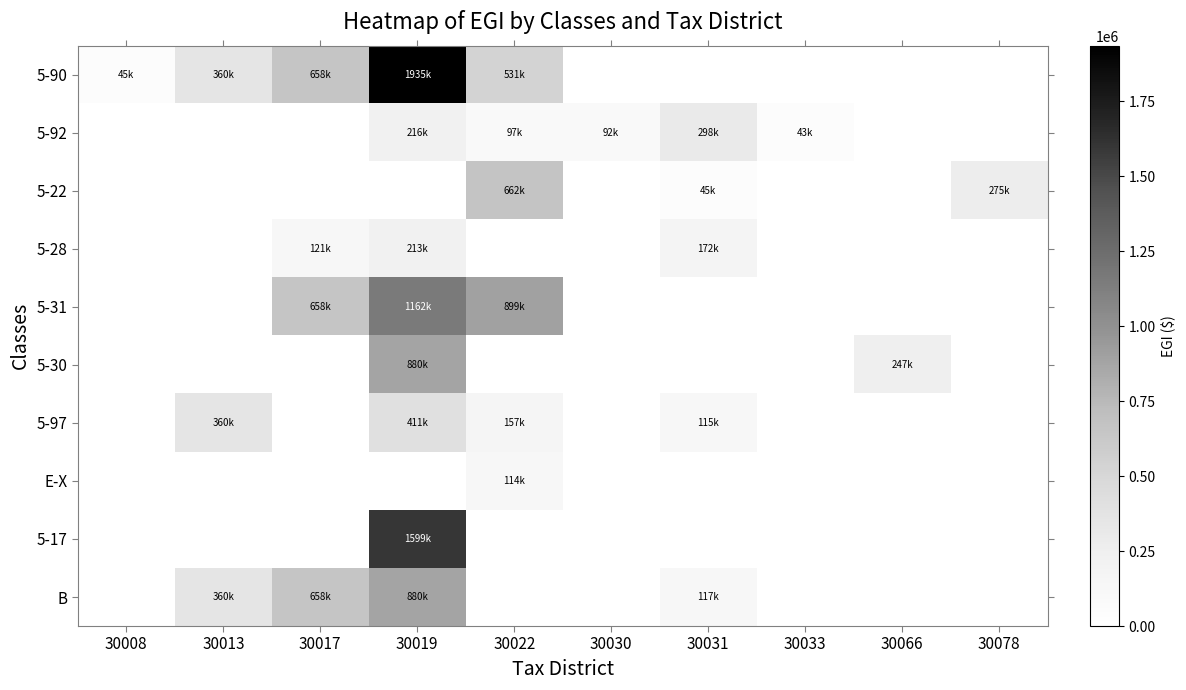

At how many categories does at least one series exceed 1632586?

1